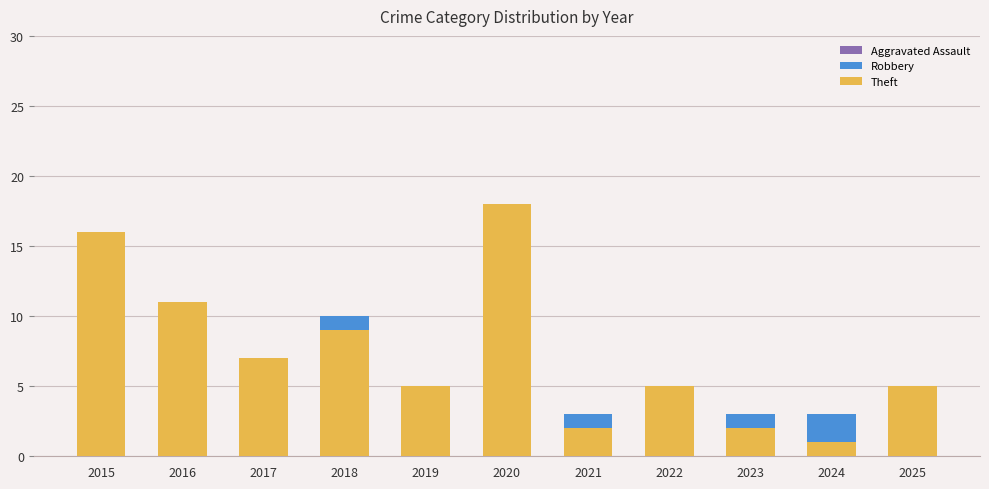

Which category has the highest value in the Aggravated Assault series?

2025